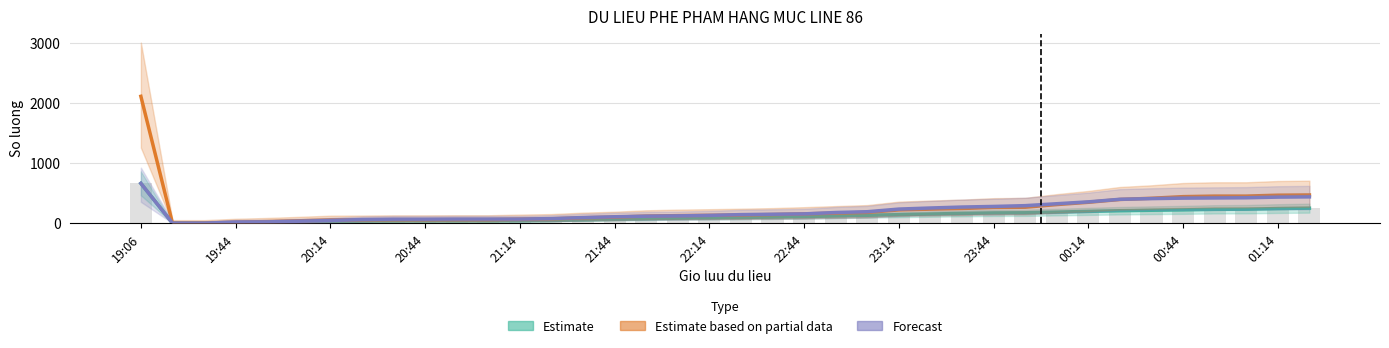

How many data points in Forecast (Tong PP c7) are less than 148?

19